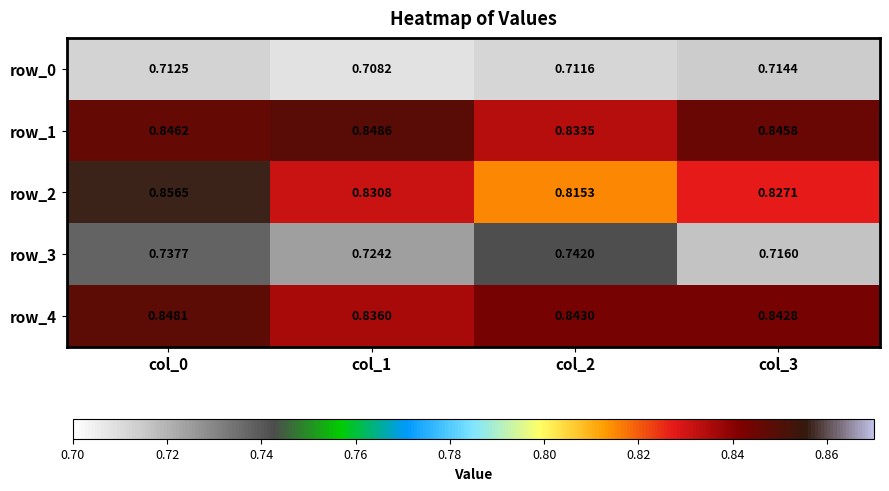

Between col_0 and col_3, which series saw the biggest shift?

row_2